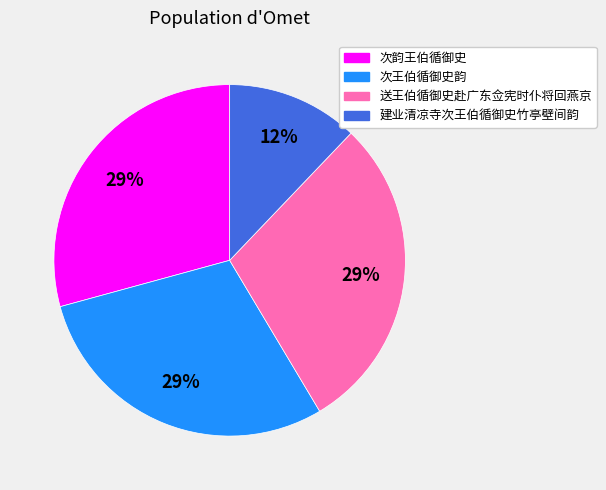

Count the number of slices in the pie.

4